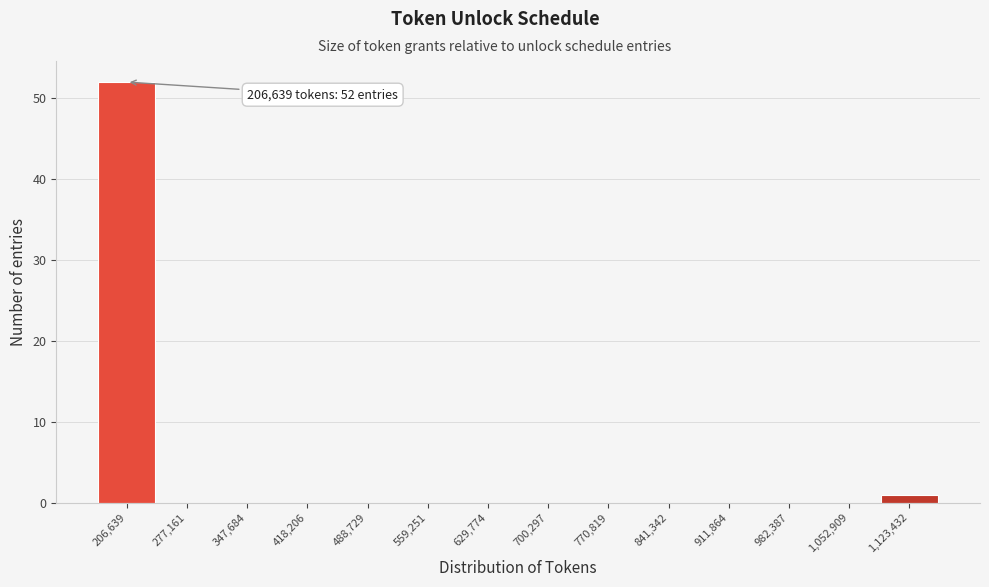

Reading right to left, list all the values displayed in this chart.

1,123,432=1	1,052,909=0	982,387=0	911,864=0	841,342=0	770,819=0	700,297=0	629,774=0	559,251=0	488,729=0	418,206=0	347,684=0	277,161=0	206,639=52